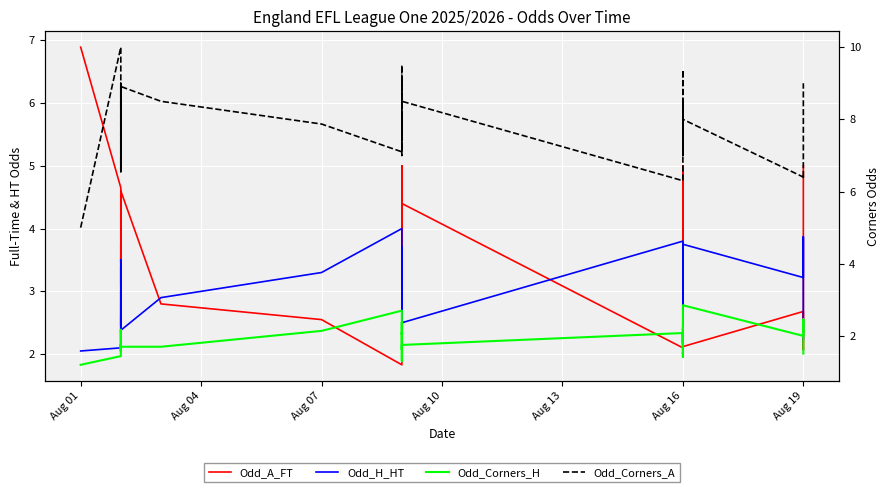

What is the minimum value for Odd_Corners_H?

1.2